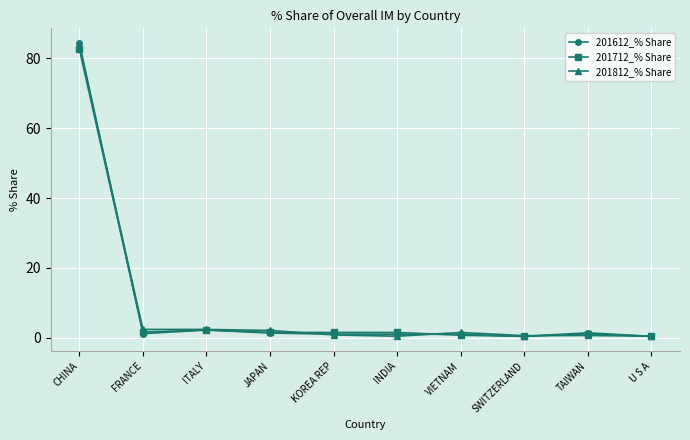

What is the minimum value for 201612_% Share?

0.4